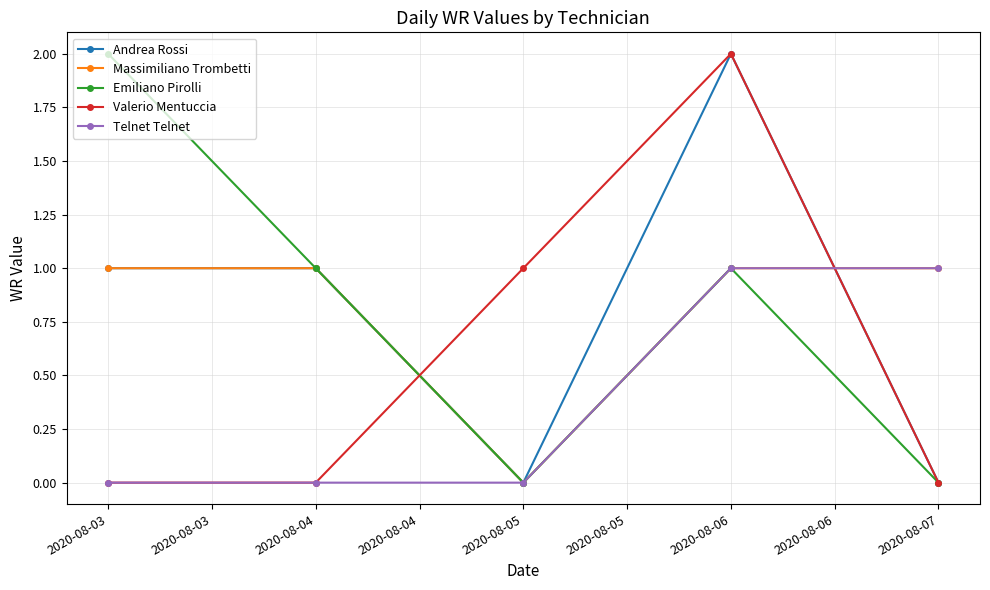

How many distinct data groups are displayed?

5